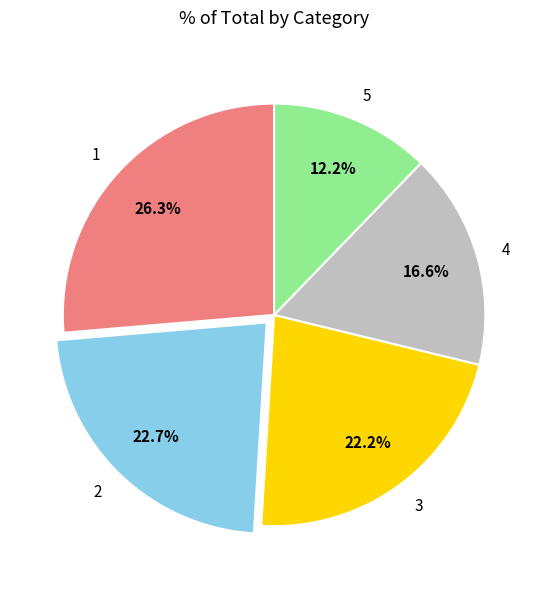

How many slices are in this pie chart?

5